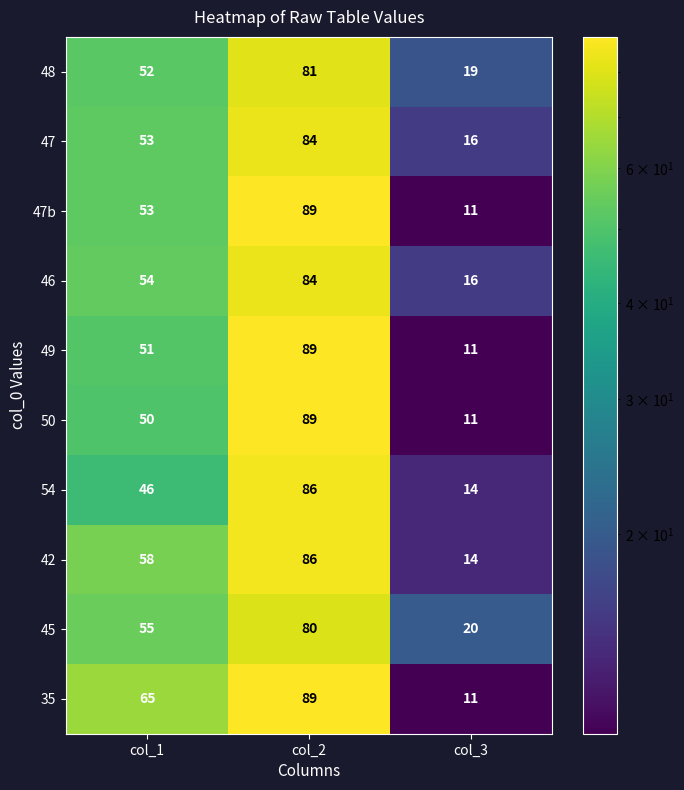

Is it true that 47 equals 133 at col_2?

False